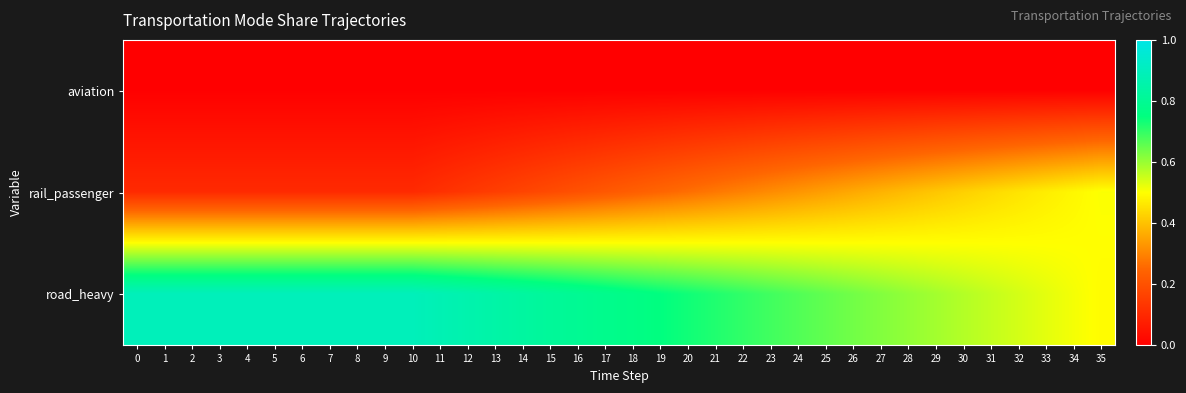

Reading left to right, transcribe all the data shown in this chart.

aviation: 0=0.0	1=0.0	2=0.0	3=0.0	4=0.0	5=0.0	6=0.0	7=0.0	8=0.0	9=0.0	10=0.0	11=0.0	12=0.0	13=0.0	14=0.0	15=0.0	16=0.0	17=0.0	18=0.0	19=0.0	20=0.0	21=0.0	22=0.0	23=0.0	24=0.0	25=0.0	26=0.0	27=0.0	28=0.0	29=0.0	30=0.0	31=0.0	32=0.0	33=0.0	34=0.0	35=0.0
rail_passenger: 0=0.1	1=0.1	2=0.1	3=0.1	4=0.1	5=0.1	6=0.1	7=0.1	8=0.1	9=0.1	10=0.1	11=0.1	12=0.1	13=0.2	14=0.2	15=0.2	16=0.2	17=0.2	18=0.2	19=0.2	20=0.3	21=0.3	22=0.3	23=0.3	24=0.3	25=0.3	26=0.4	27=0.4	28=0.4	29=0.4	30=0.4	31=0.4	32=0.5	33=0.5	34=0.5	35=0.5
road_heavy: 0=0.9	1=0.9	2=0.9	3=0.9	4=0.9	5=0.9	6=0.9	7=0.9	8=0.9	9=0.9	10=0.9	11=0.9	12=0.9	13=0.8	14=0.8	15=0.8	16=0.8	17=0.8	18=0.8	19=0.8	20=0.7	21=0.7	22=0.7	23=0.7	24=0.7	25=0.7	26=0.6	27=0.6	28=0.6	29=0.6	30=0.6	31=0.6	32=0.5	33=0.5	34=0.5	35=0.5